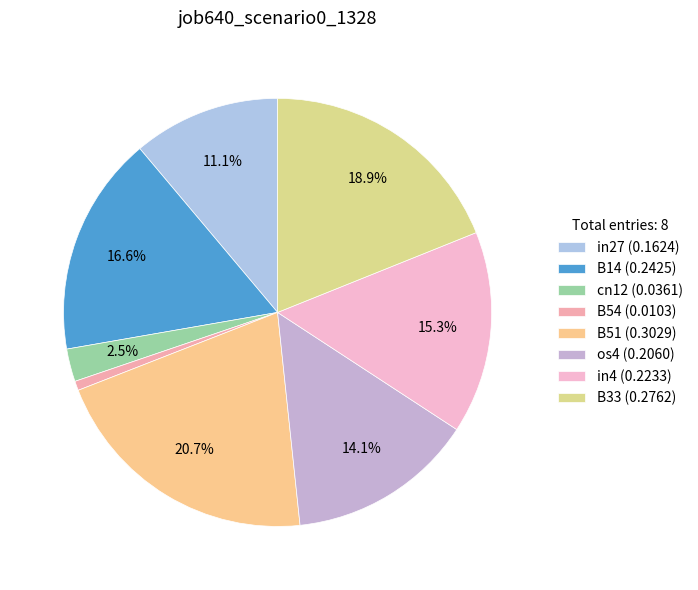

How many slices are in this pie chart?

8